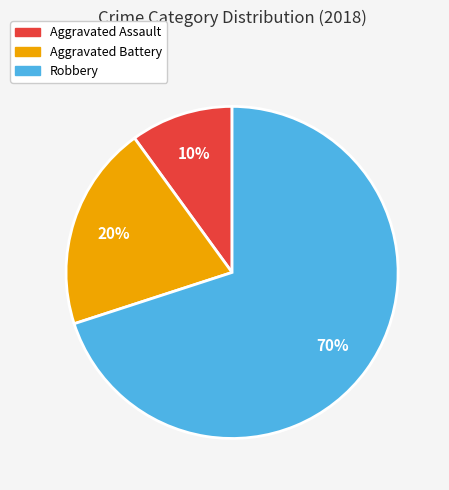

To the nearest percent, what is the combined percentage of Aggravated Battery and Robbery?

90%